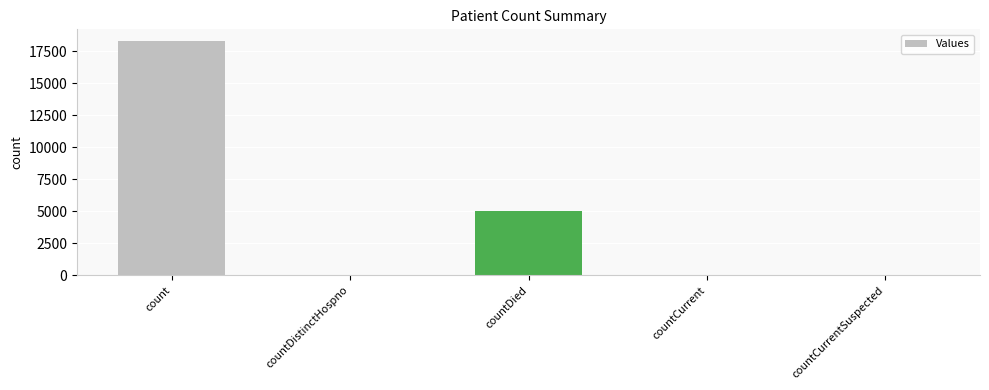

What is the maximum value shown in the chart?

18294